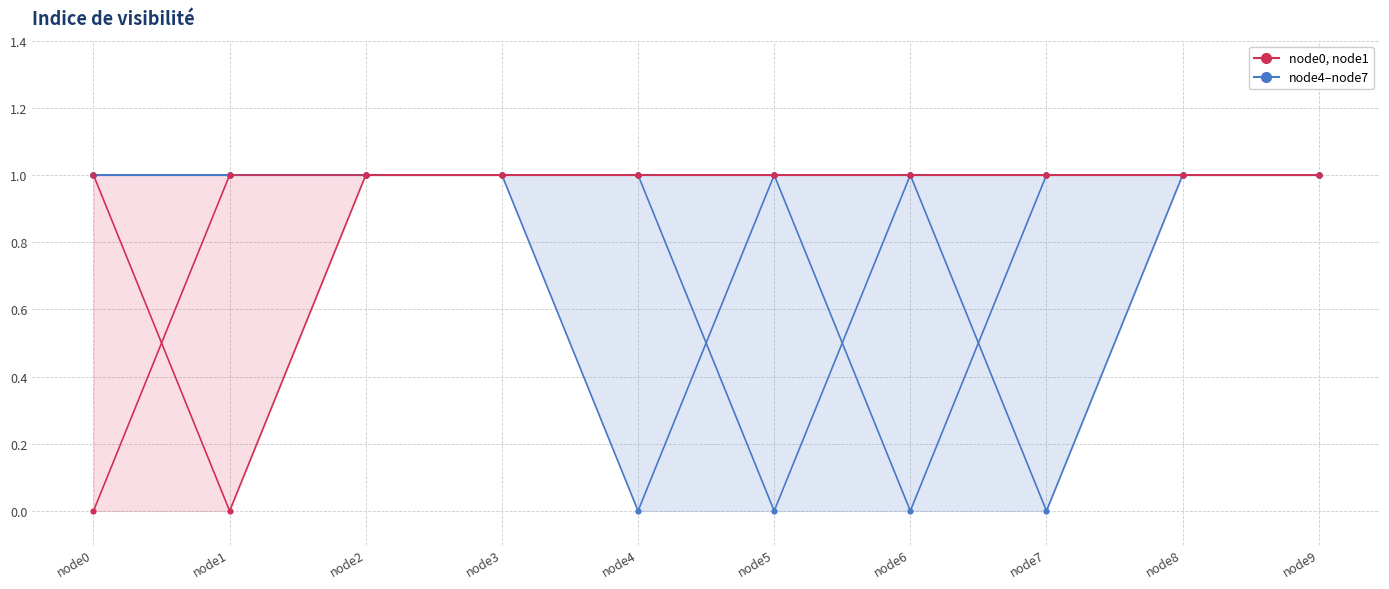

The value of node4 at node0 is 1.8. True or false?

False